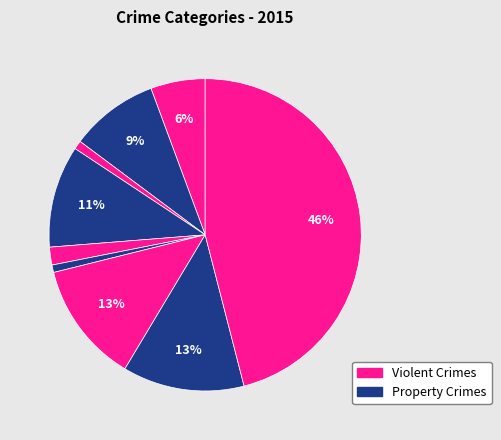

How many segments does this pie chart have?

9